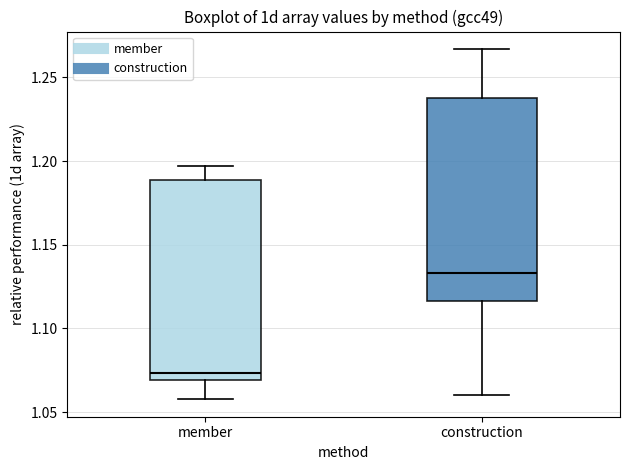

Reading left to right, transcribe this box plot: for each box, give where its median line is, the range the box spans, and where its two whiskers end, as read against the y-axis. The values are not printed on the chart, so give them approximately, as read against the axis.

member: median 1.075, box 1.070 to 1.190, whiskers 1.060 to 1.195
construction: median 1.135, box 1.115 to 1.240, whiskers 1.060 to 1.265